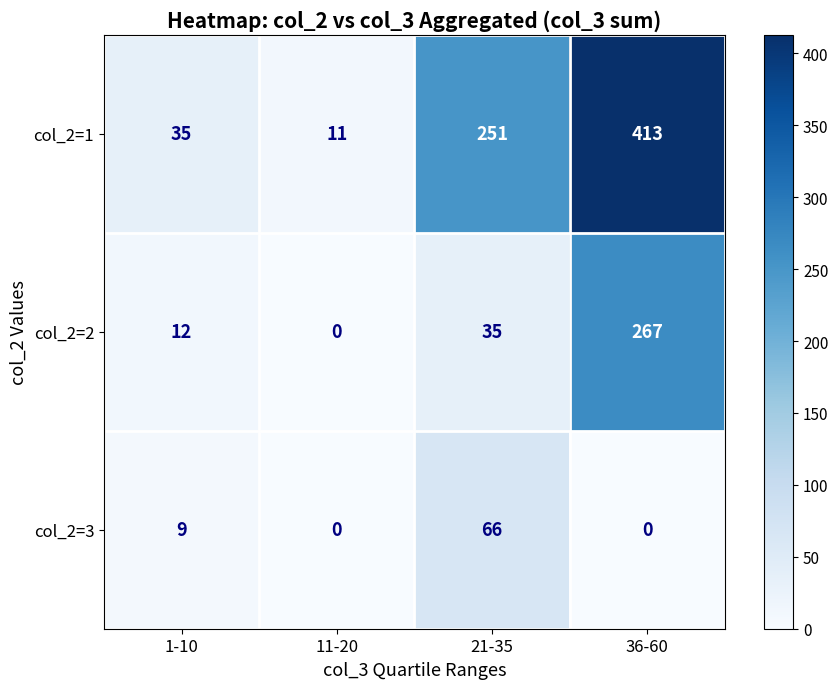

What is the difference between the second highest and minimum values in the col_2=2 series?

35